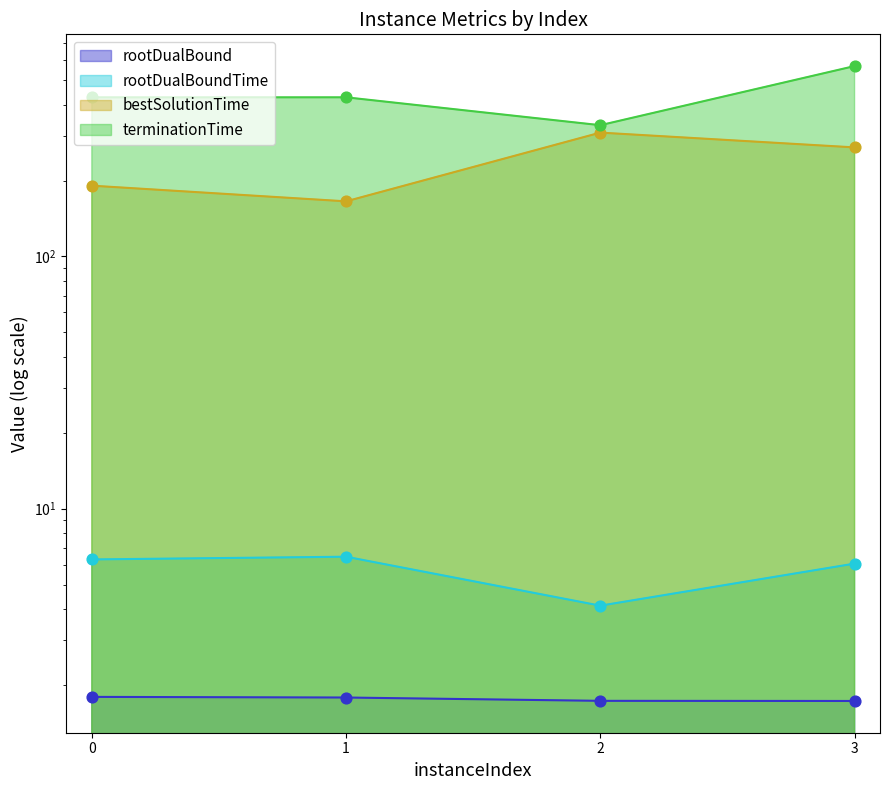

Which series has the largest Y range (max minus min)?

terminationTime